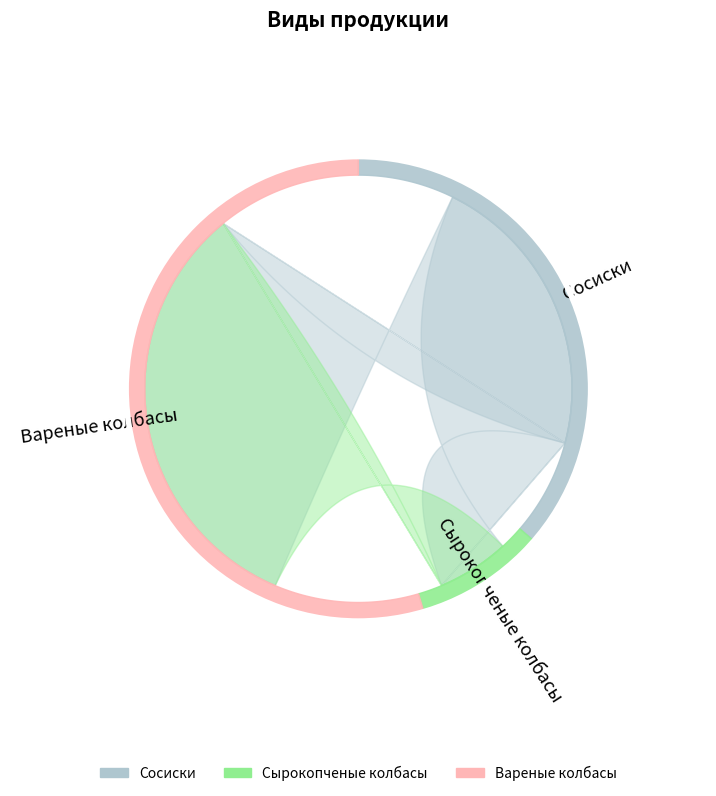

What is the change in value from Сырокопченые колбасы to Вареные колбасы?

+5